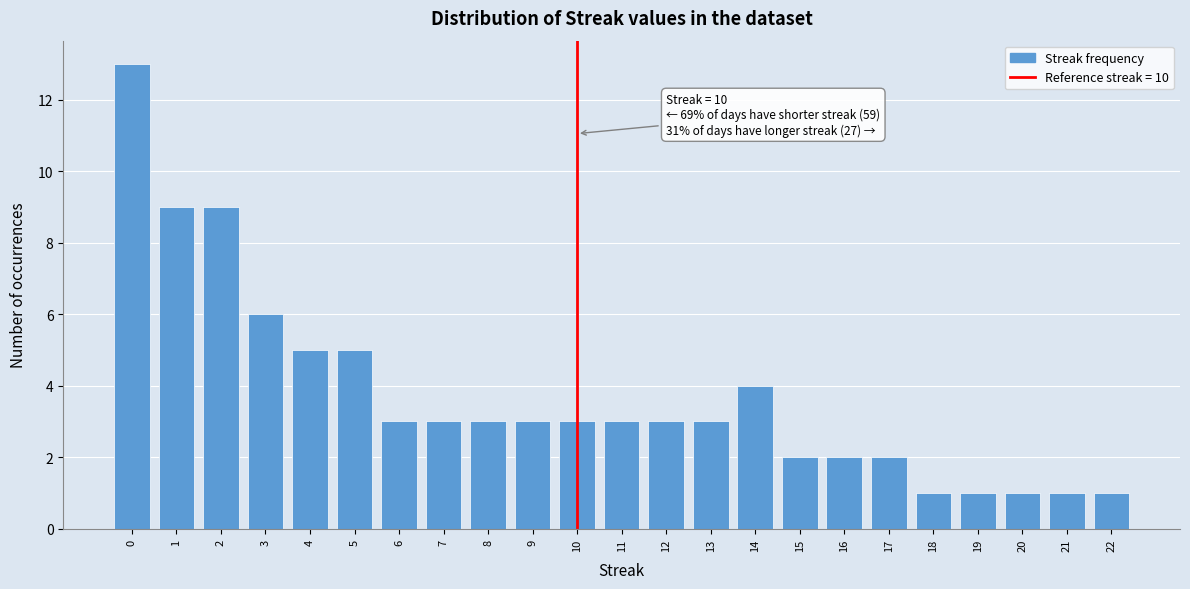

Reading left to right, what are all the values shown in this chart?

0=13	1=9	2=9	3=6	4=5	5=5	6=3	7=3	8=3	9=3	10=3	11=3	12=3	13=3	14=4	15=2	16=2	17=2	18=1	19=1	20=1	21=1	22=1